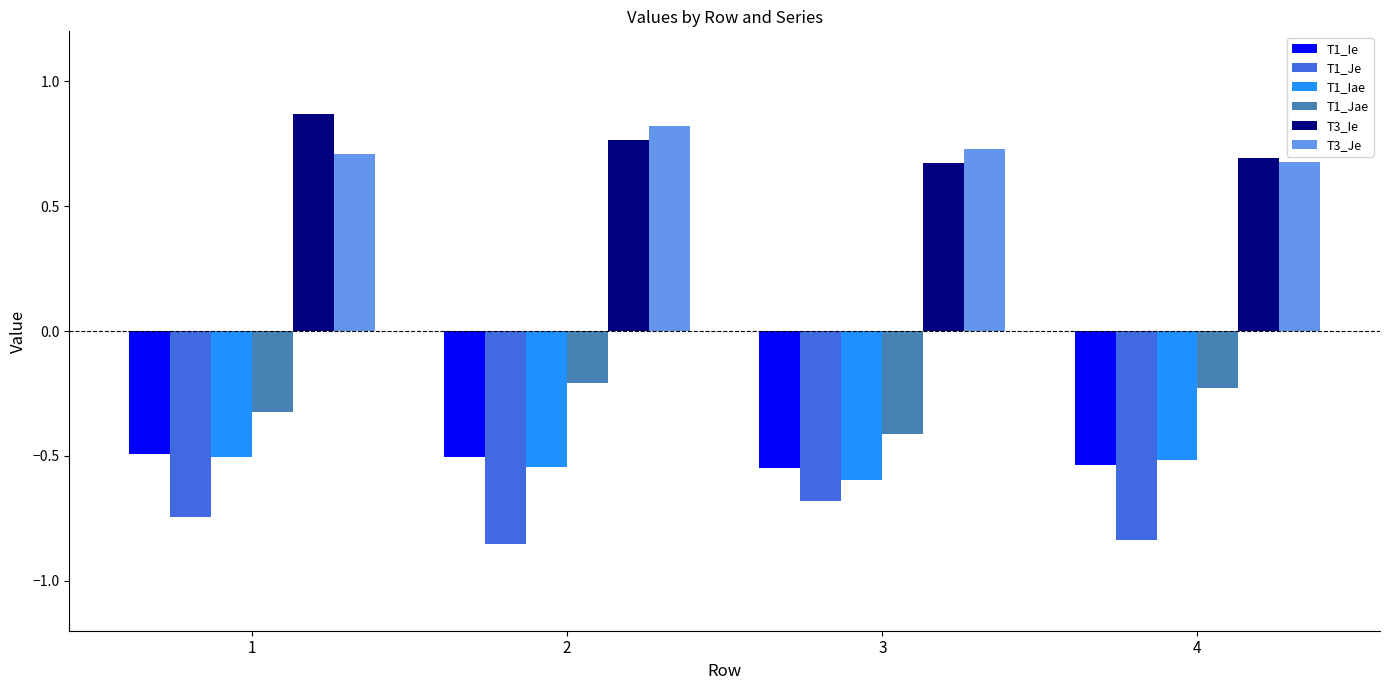

Does the chart contain stacked bars?

No